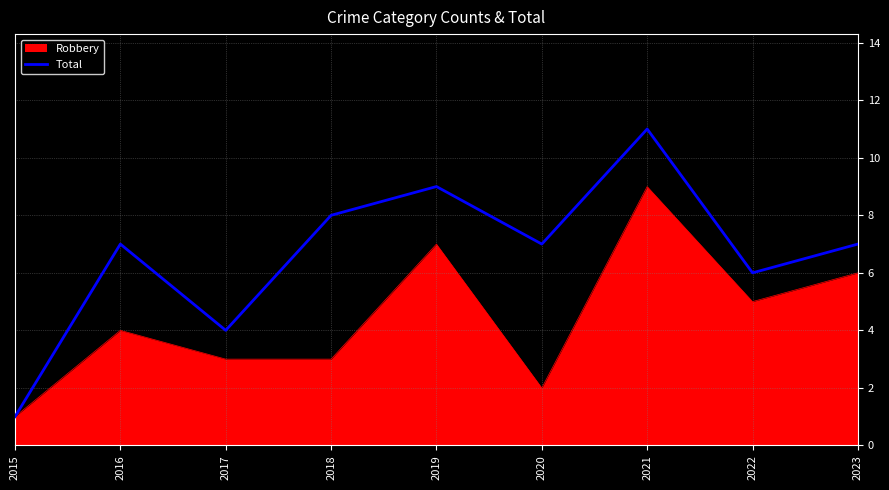

Rank the series by their maximum value, from lowest to highest.

Robbery, Total